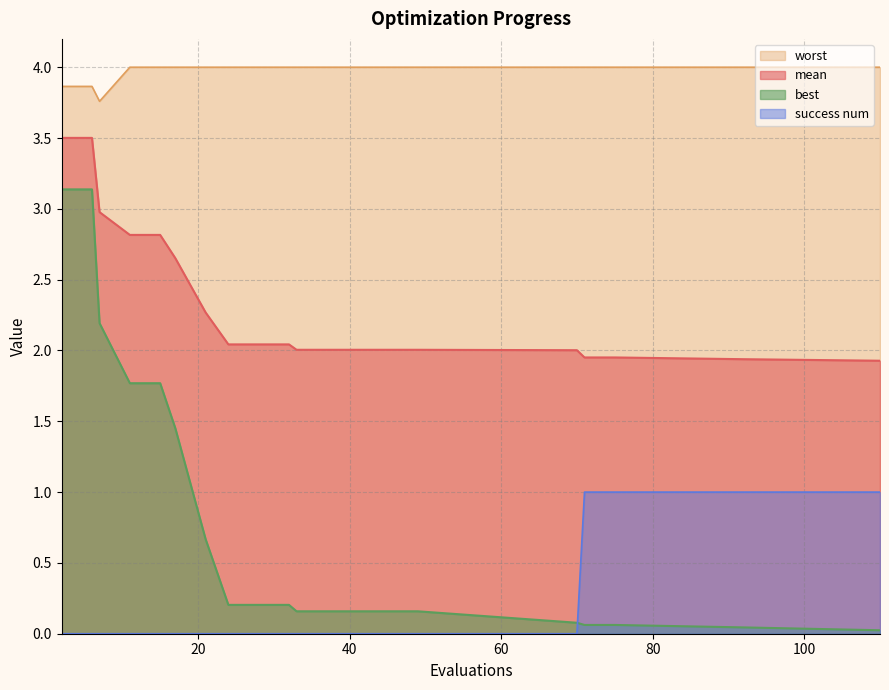

What are all the series names shown in the legend?

worst, mean, best, success num